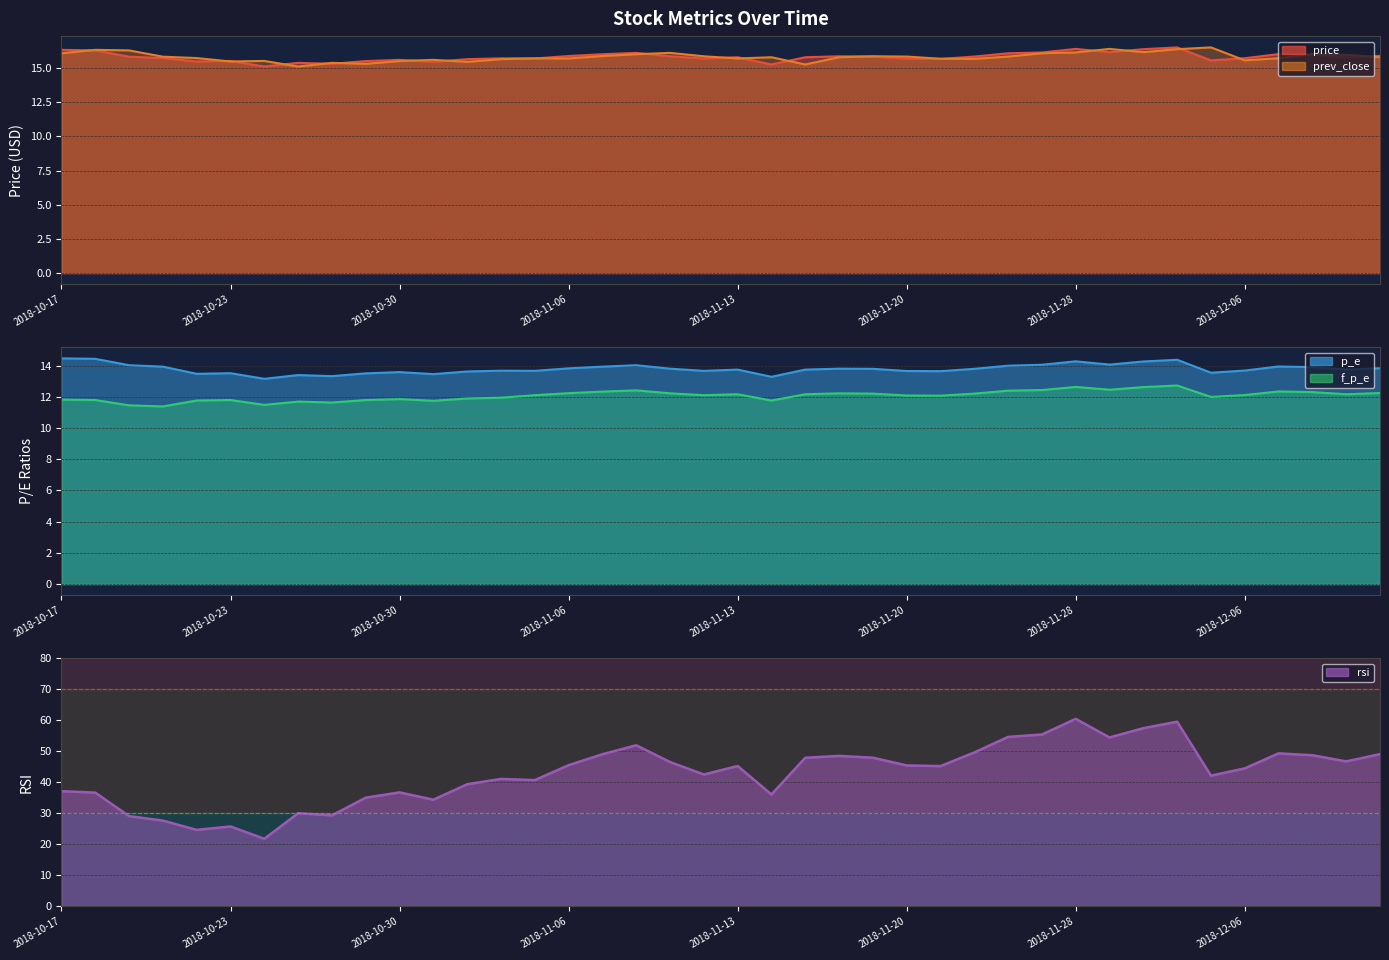

True or false: price and f_p_e intersect in this chart.

False